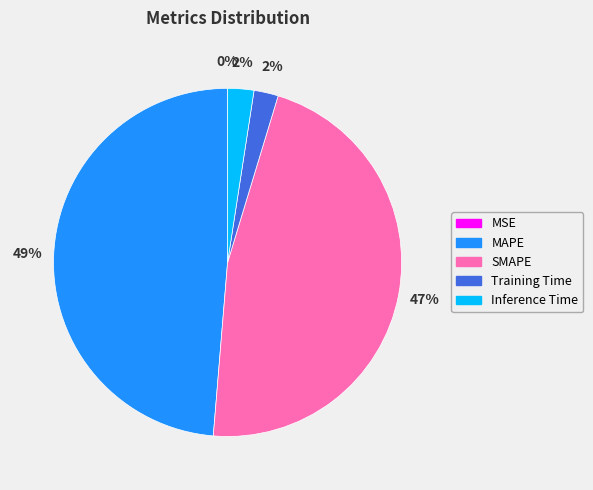

What is the largest slice in the pie chart?

MAPE